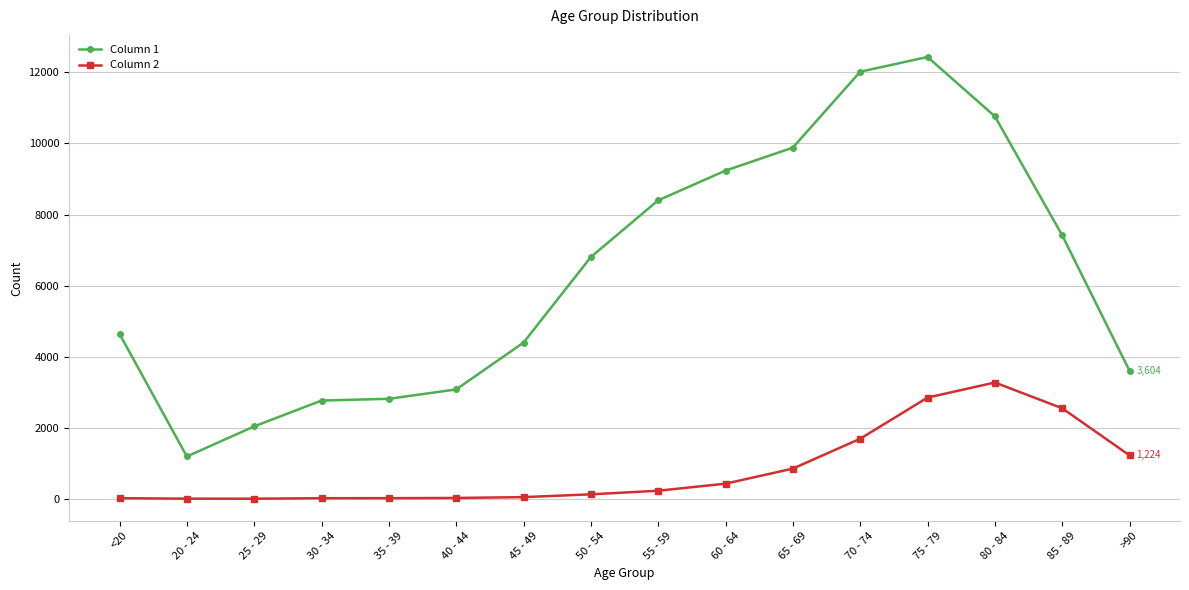

Which series has the largest total across all categories?

Column 1